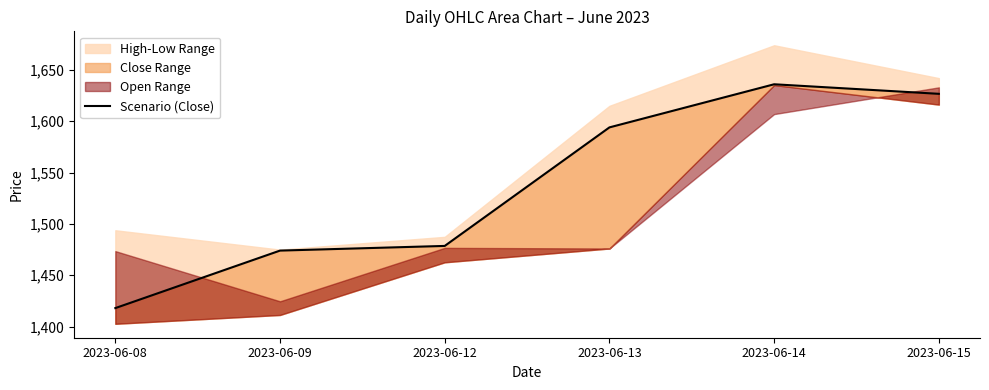

Which label corresponds to the largest value in the chart?

2023-06-14